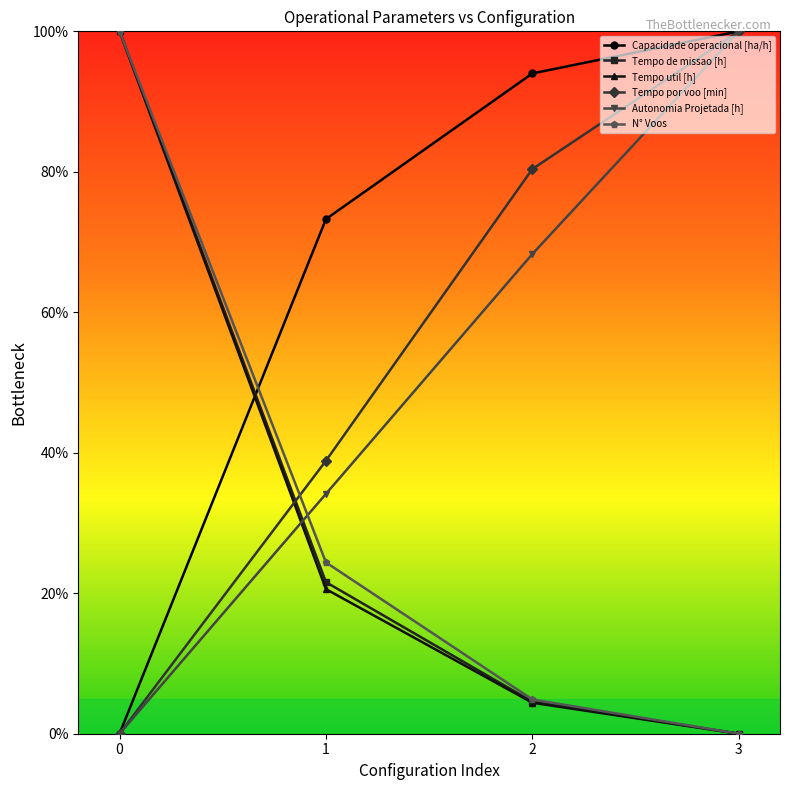

How many positive values does the Tempo por voo [min] series have?

3